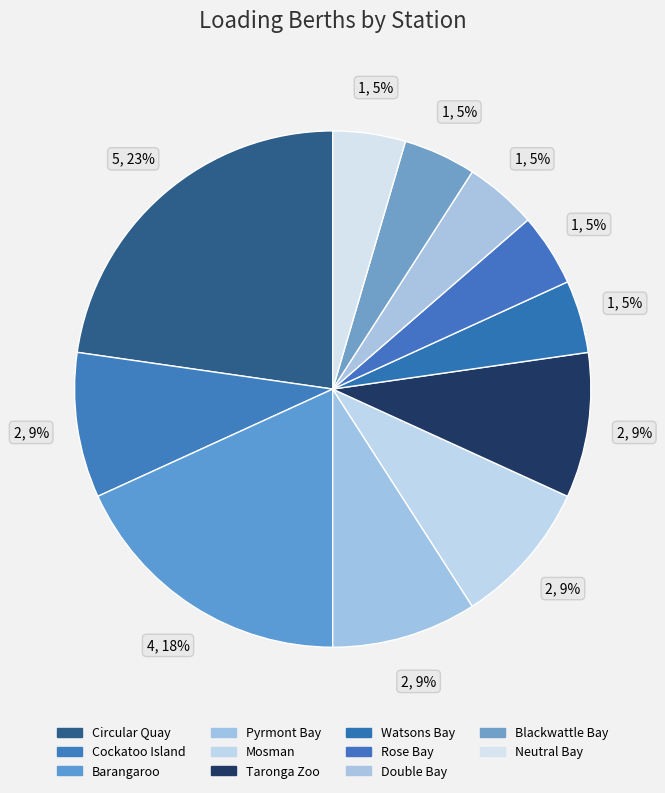

What is the largest slice in the pie chart?

Circular Quay